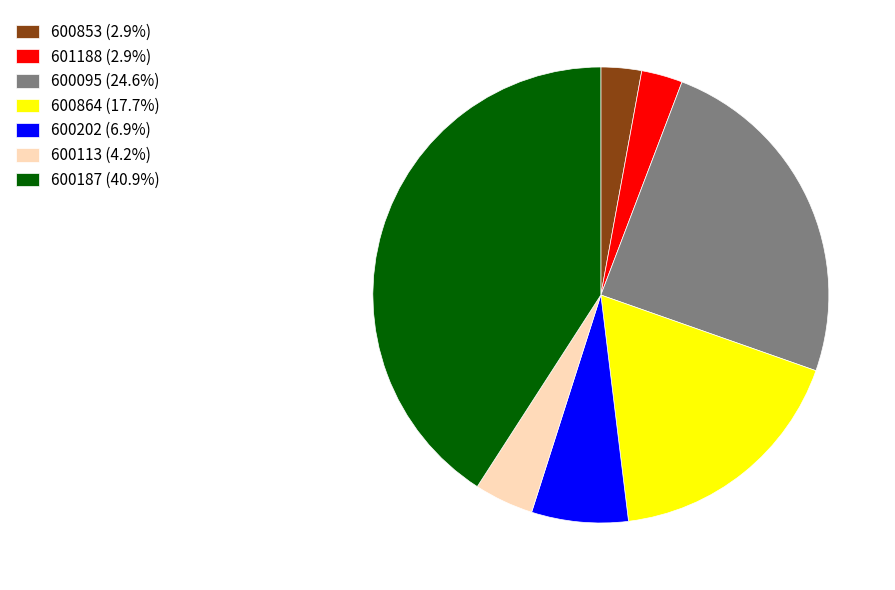

Is 600202 (6.9%) the majority of the pie?

No